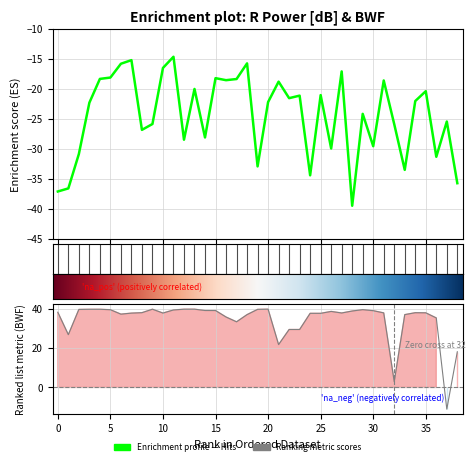

True or false: BWF and R Power [dB] intersect in this chart.

False